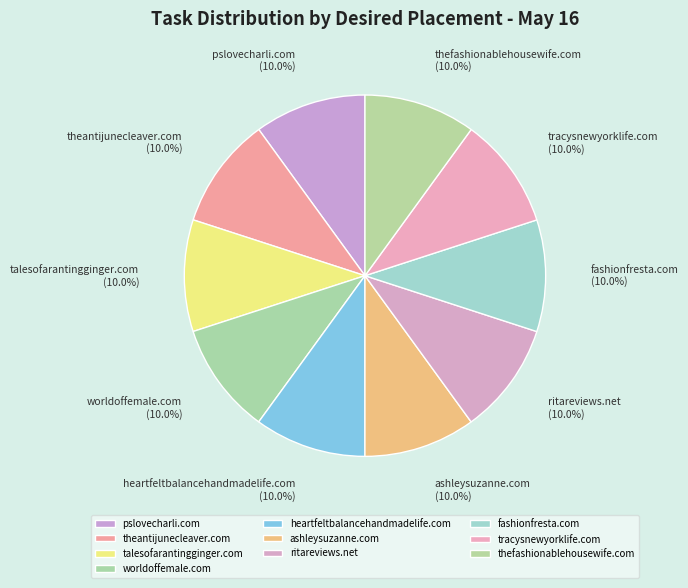

Is tracysnewyorklife.com the majority of the pie?

No